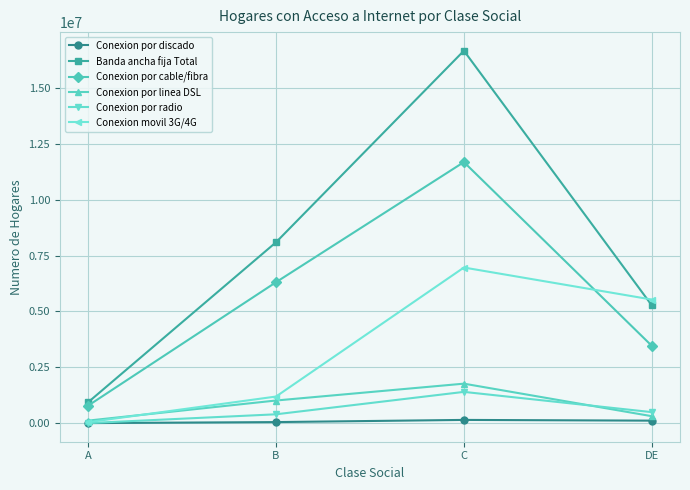

Which series has the largest total across all categories?

Banda ancha fija Total